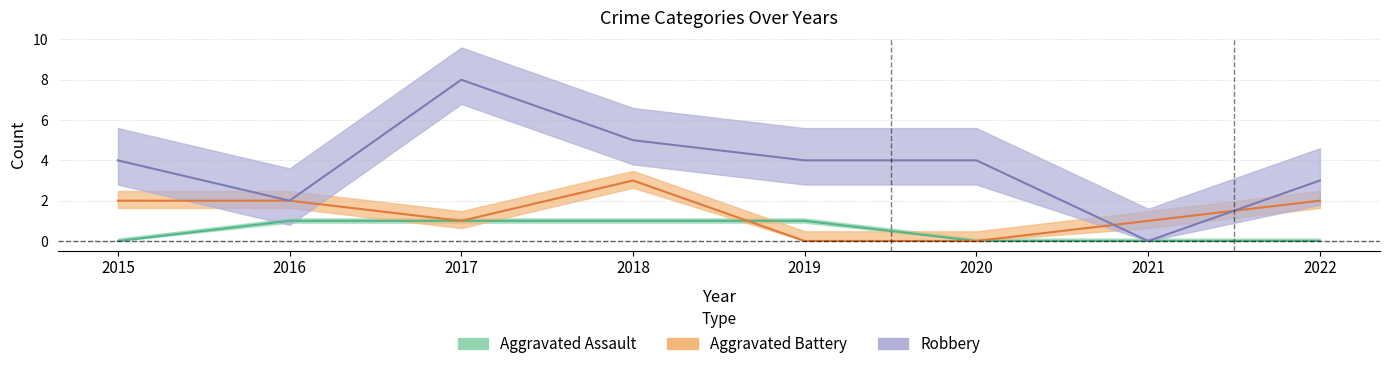

Which series has the widest spread of values?

Robbery